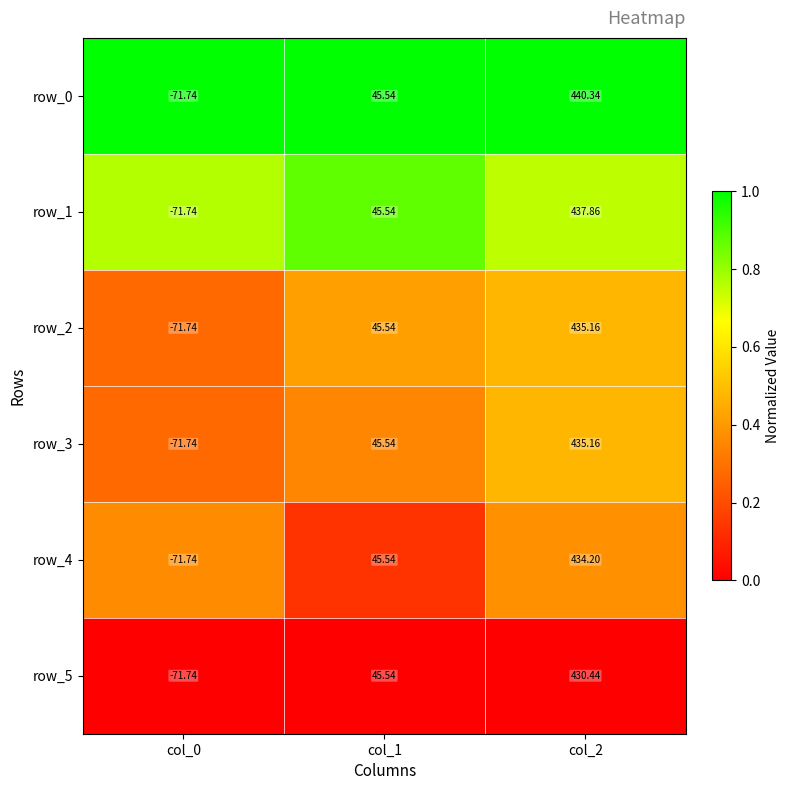

Which category has the lowest value across all series?

col_0